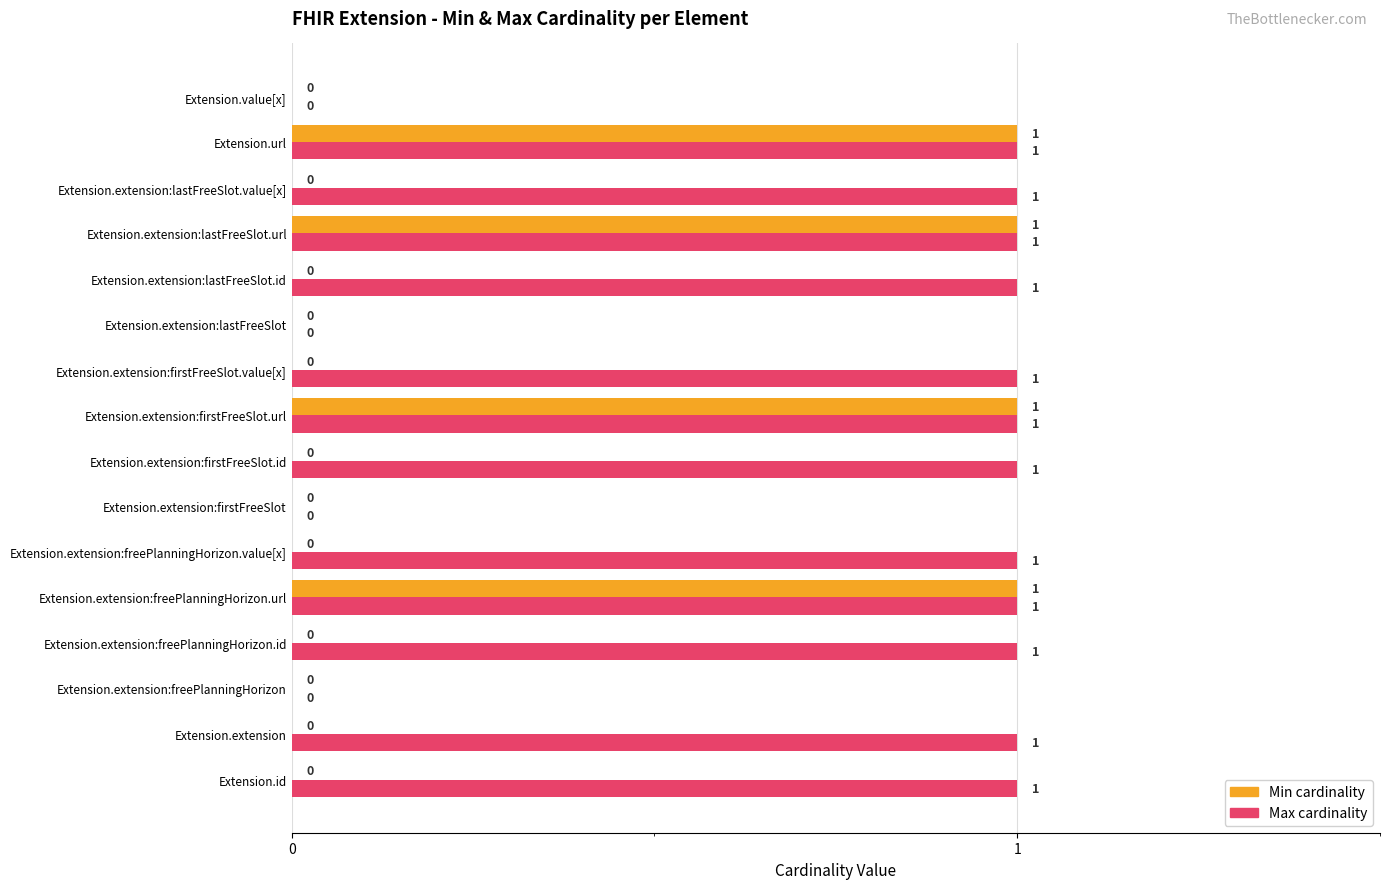

How many values in Min cardinality are above zero?

4